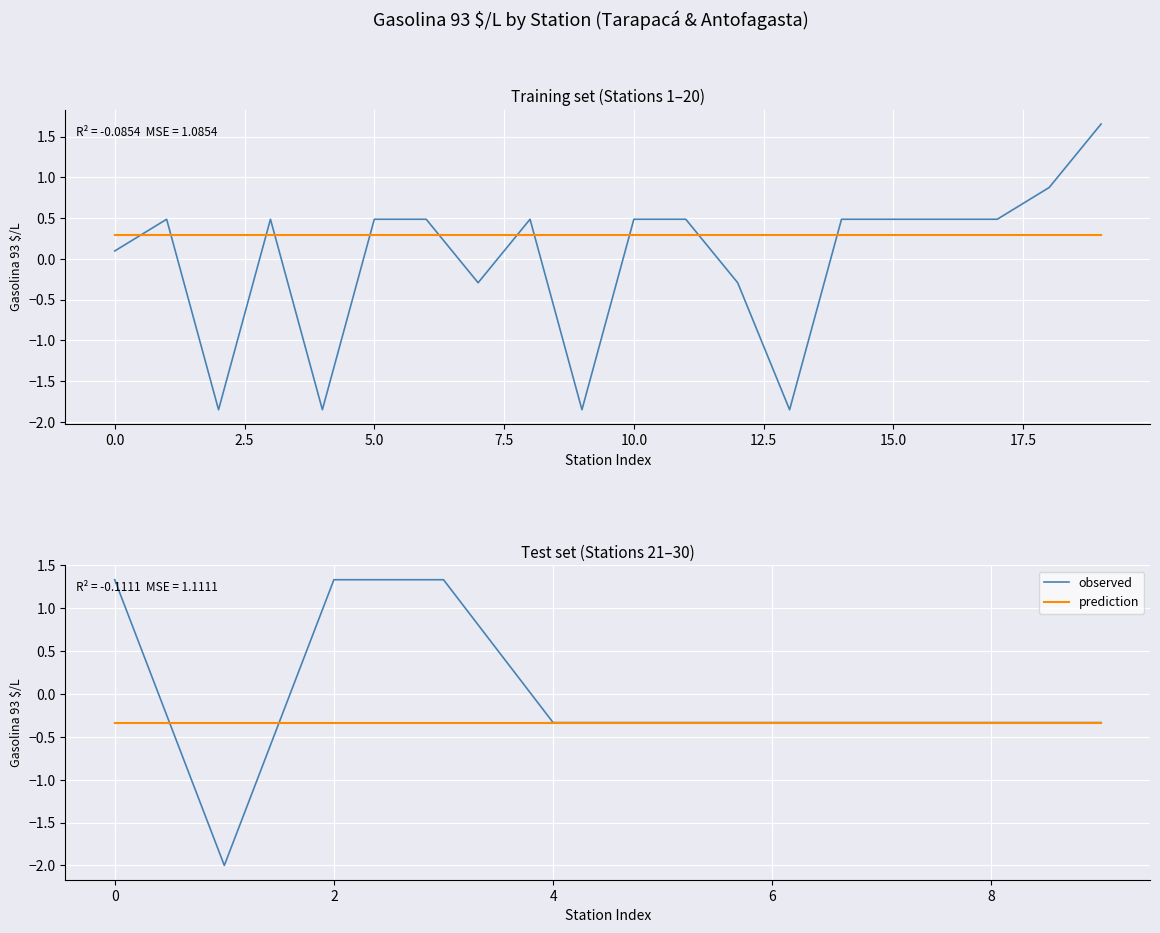

How many data points does each series have?

10